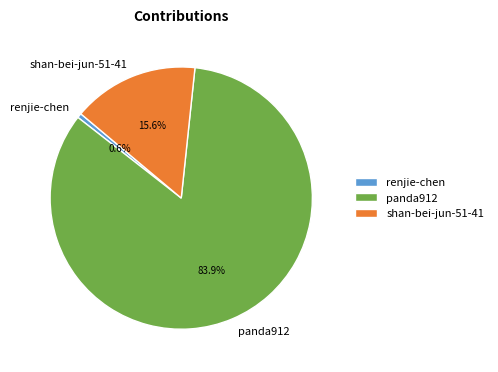

To the nearest percent, what is the average slice percentage?

33%